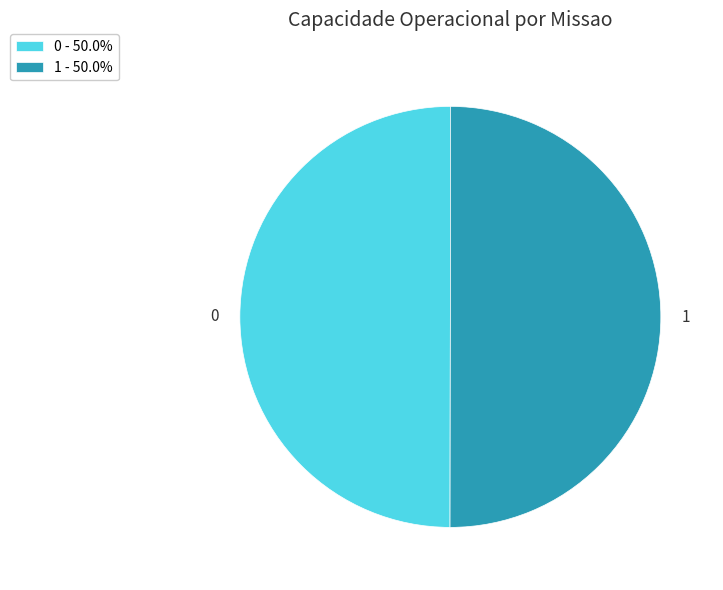

Combined, do 0 - 50.0% and 1 - 50.0% account for over 50%?

Yes